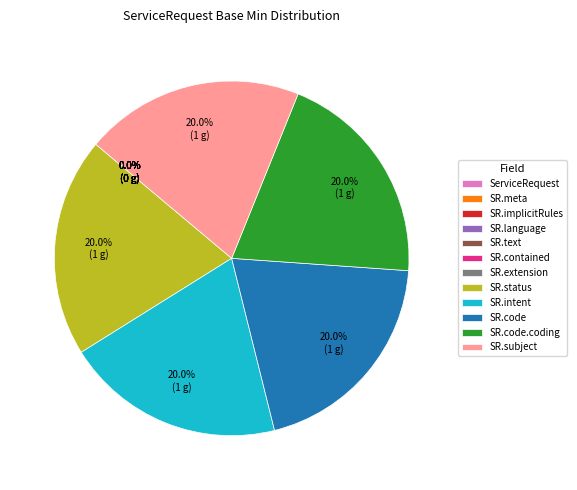

Rank the categories by value from highest to lowest.

ServiceRequest.status, ServiceRequest.intent, ServiceRequest.code, ServiceRequest.code.coding, ServiceRequest.subject, ServiceRequest, ServiceRequest.meta, ServiceRequest.implicitRules, ServiceRequest.language, ServiceRequest.text, ServiceRequest.contained, ServiceRequest.extension